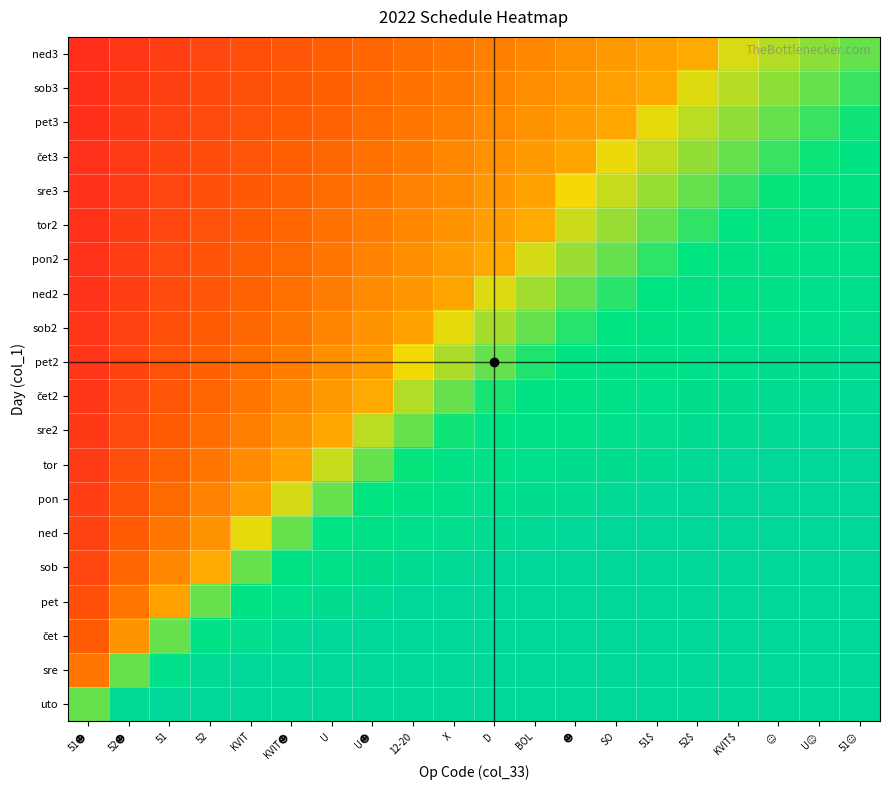

Which series has the widest spread of values?

sre2